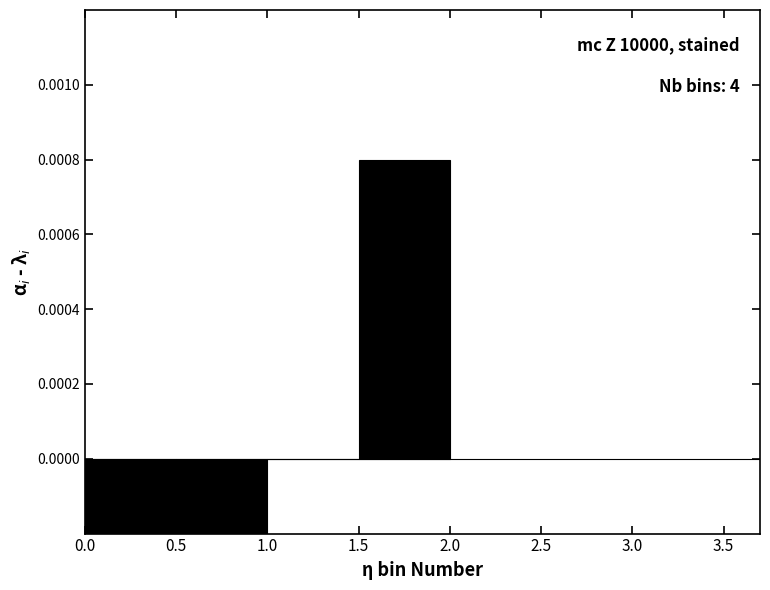

Is it true that the value at 0.0 is -0.0?

False